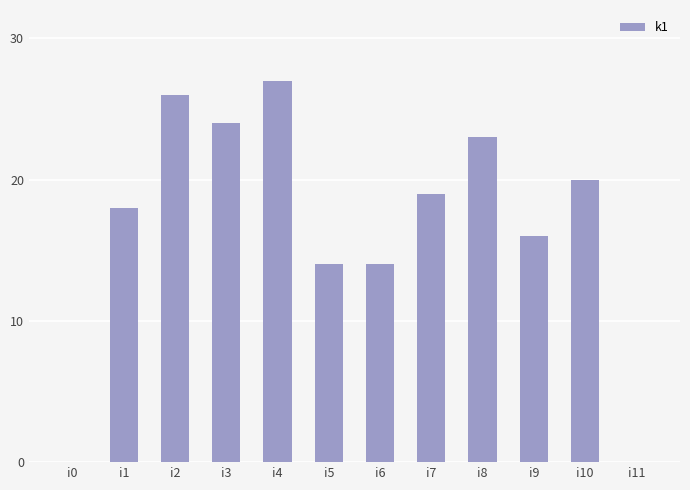

The value at i6 is 14. True or false?

True